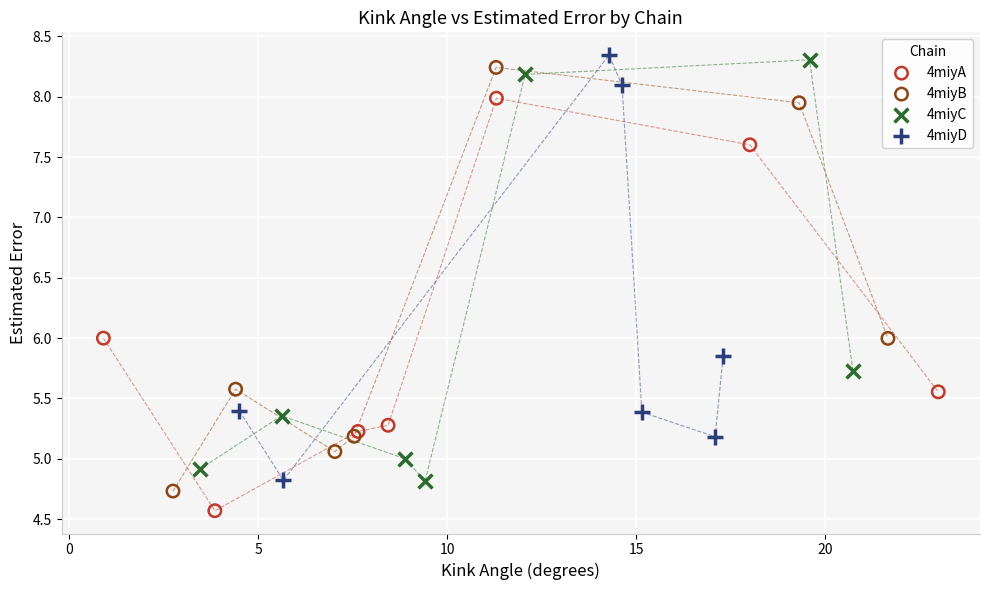

What are all the series names shown in the legend?

4miyA, 4miyB, 4miyC, 4miyD